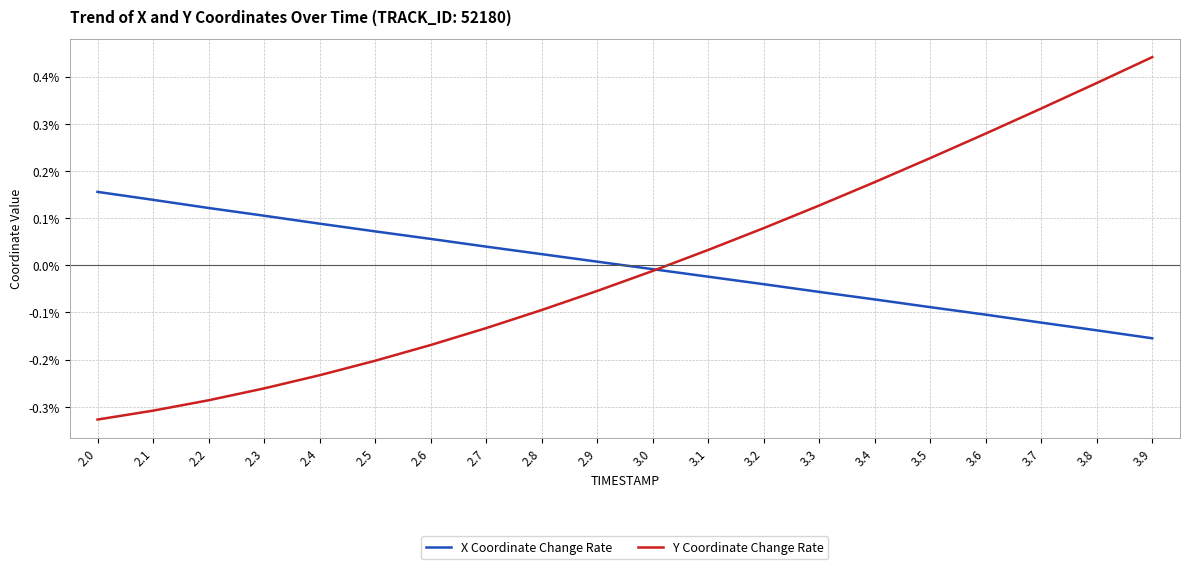

The Y Coordinate Change Rate series shows -0.2 at 2.0. True or false?

False